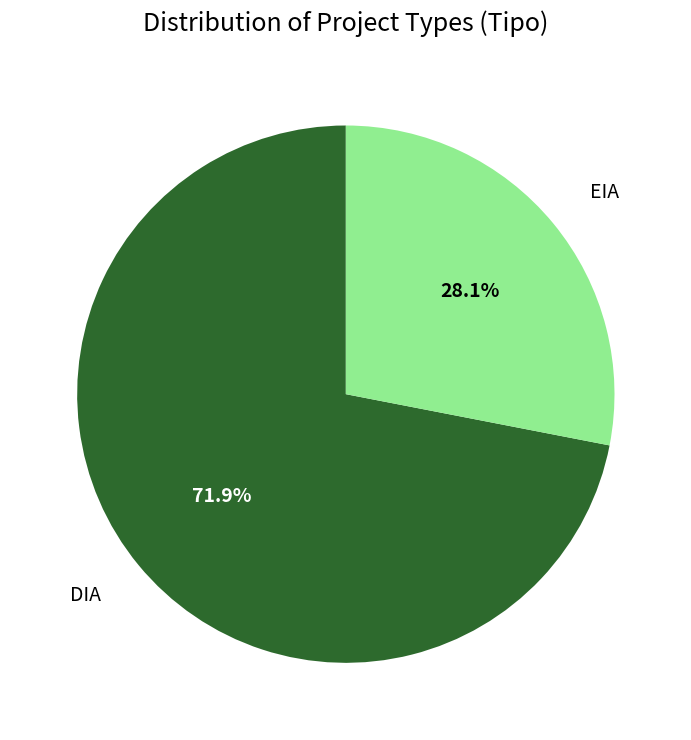

Is there a majority slice in this chart?

Yes